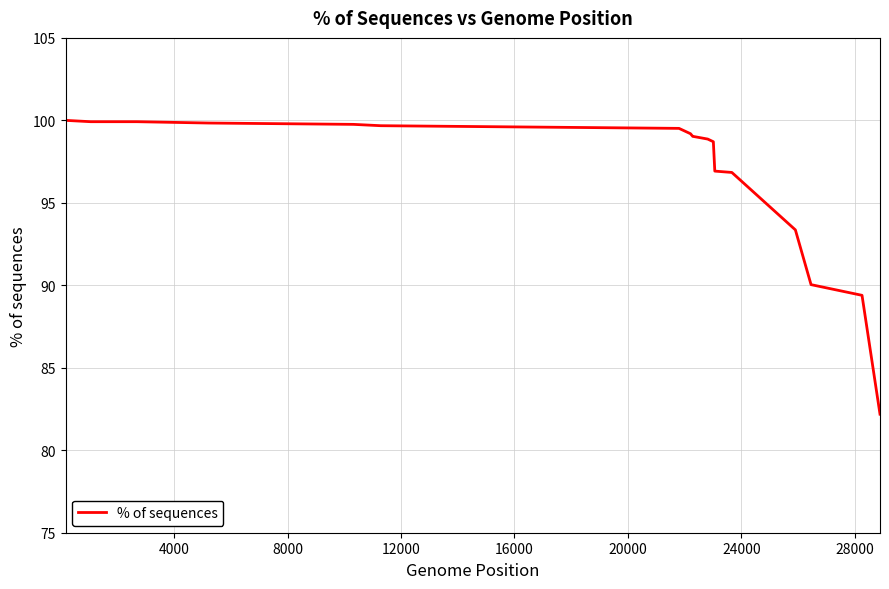

What is the minimum value shown in the chart?

82.2